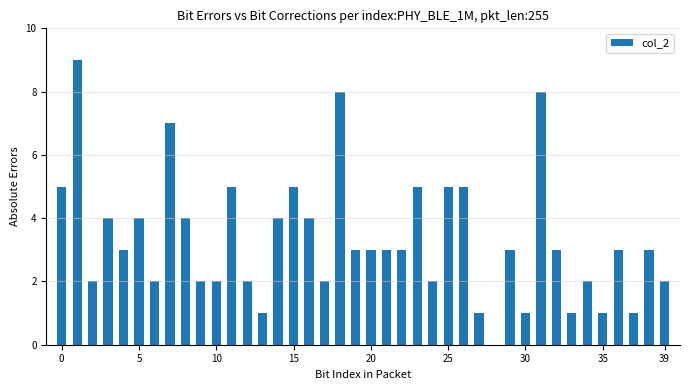

Count the number of categories in the chart.

40